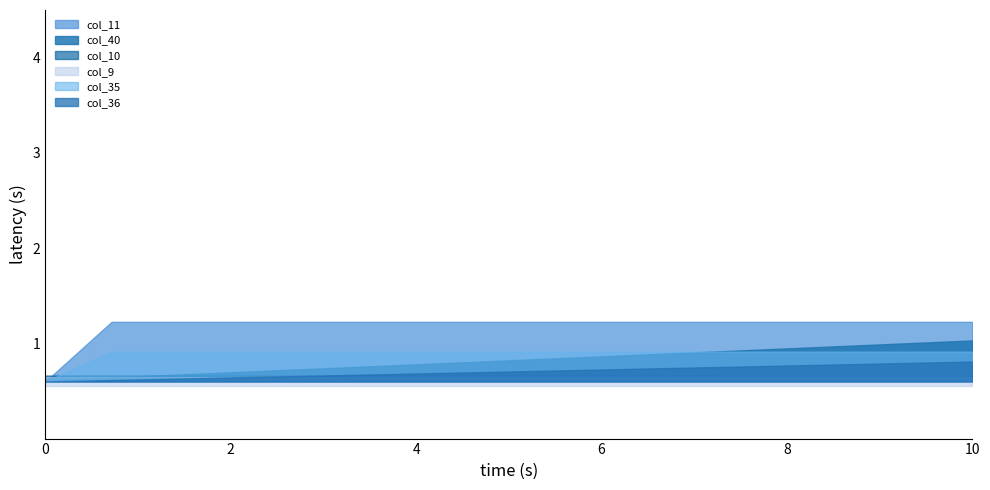

The col_40 series shows 0.0 at 11. True or false?

False